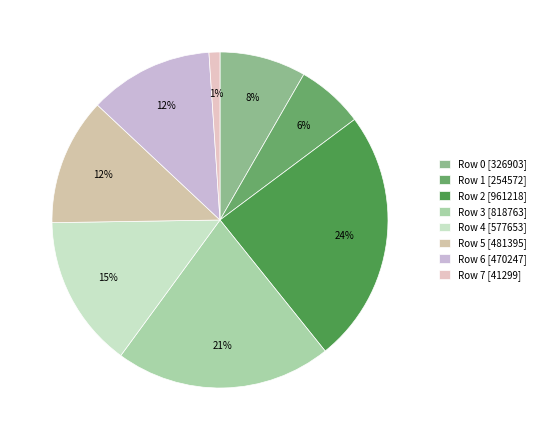

To the nearest percent, what is the combined percentage of Row 4 and Row 6?

27%